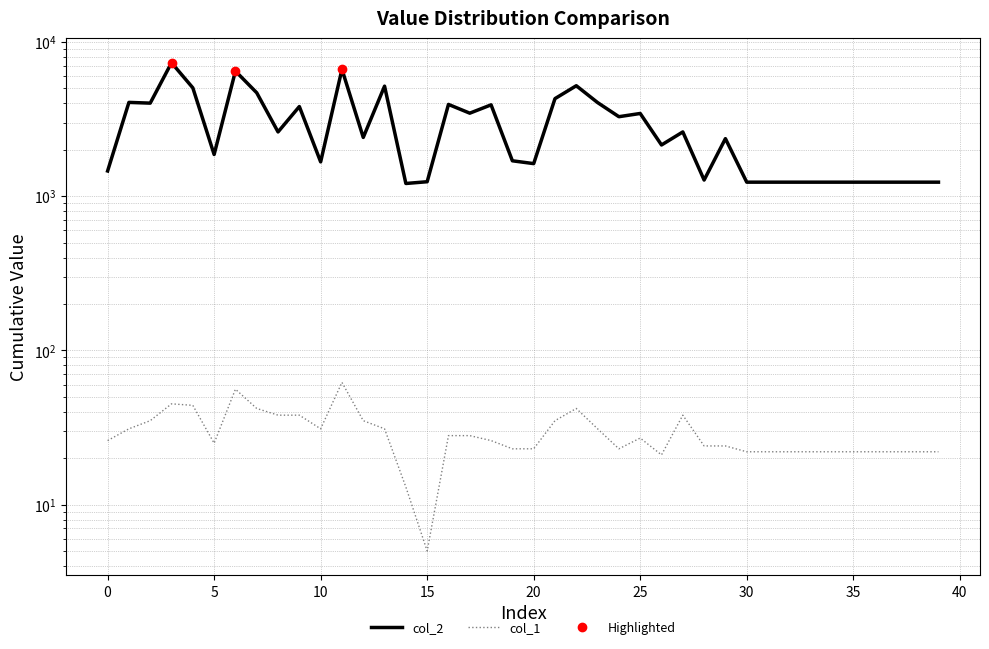

At which label is col_2 closest to 4268?

21